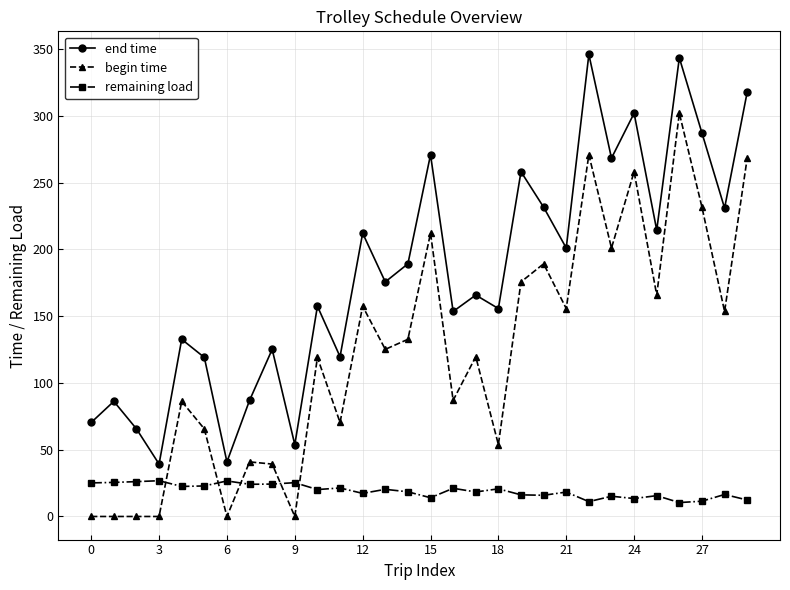

True or false: end time and begin time cross at least once.

False